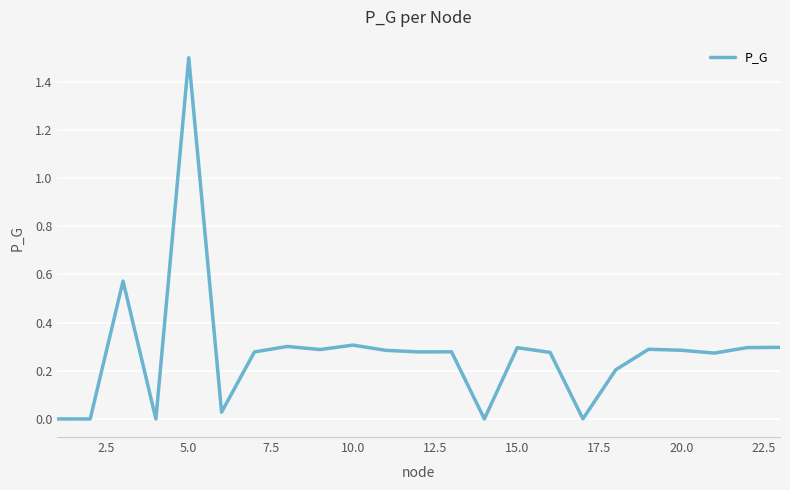

What is the maximum value shown in the chart?

1.5